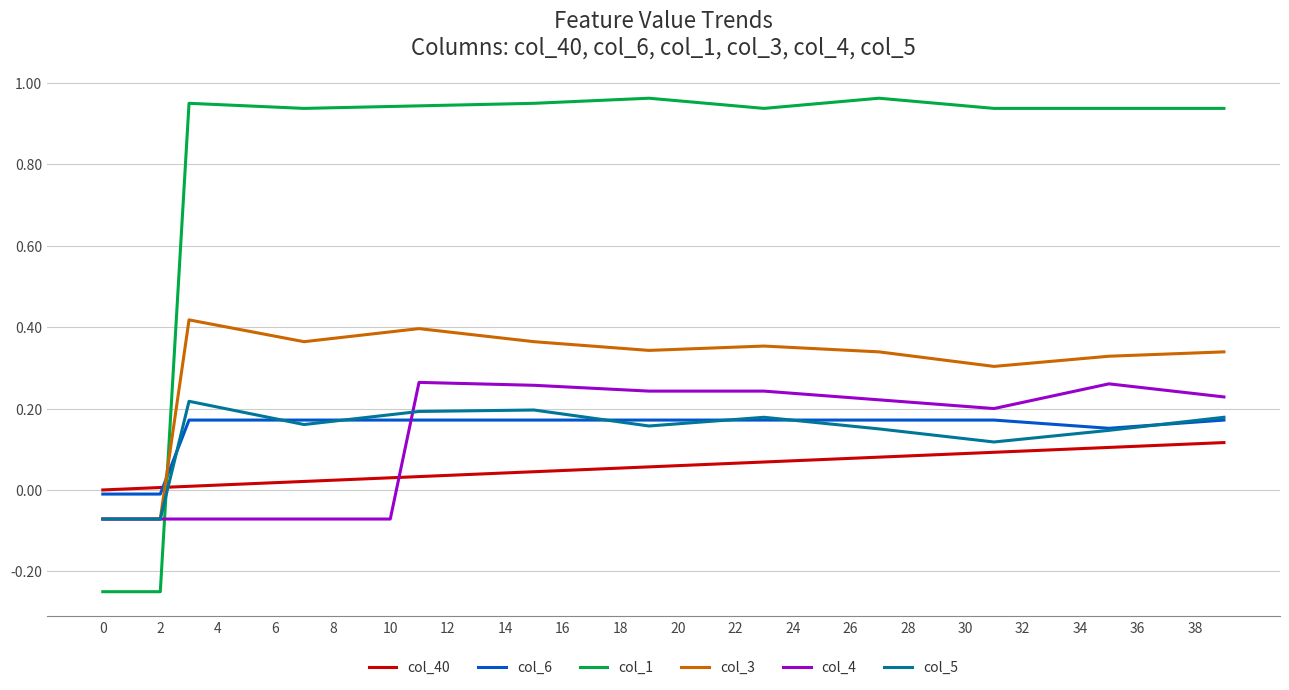

True or false: col_4 and col_40 intersect in this chart.

True